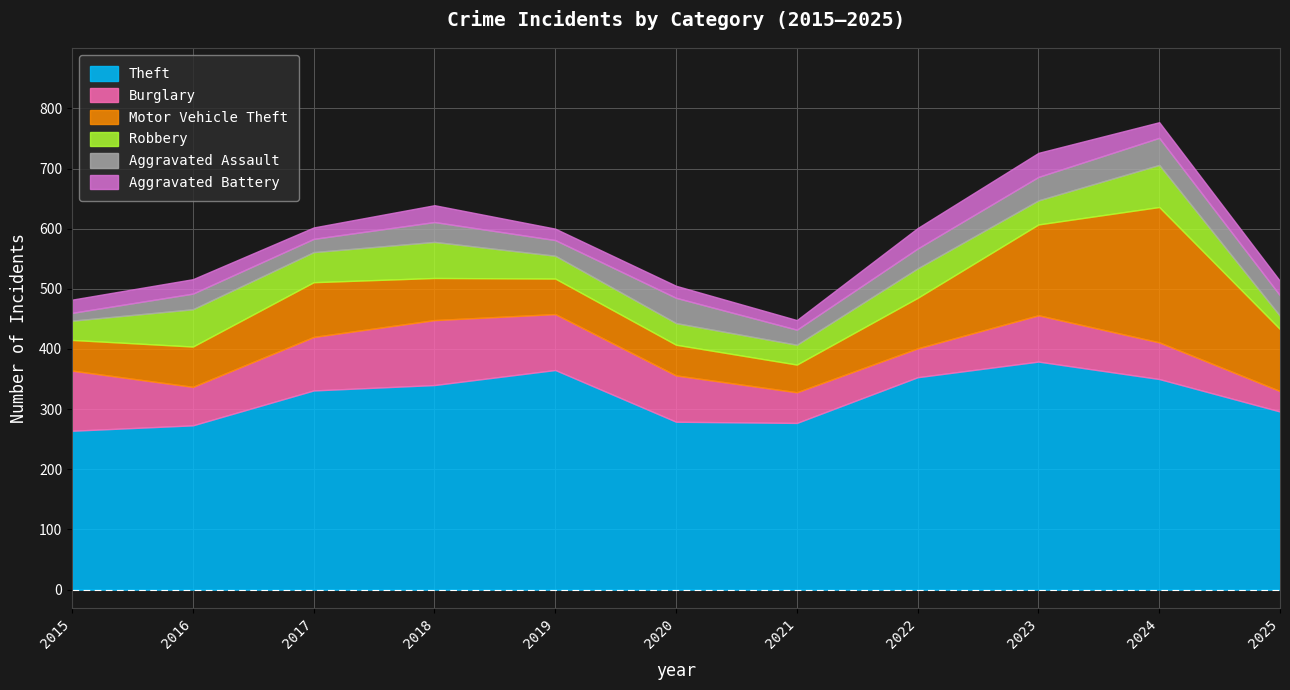

True or false: Burglary has a value of 57 at 2025.

False